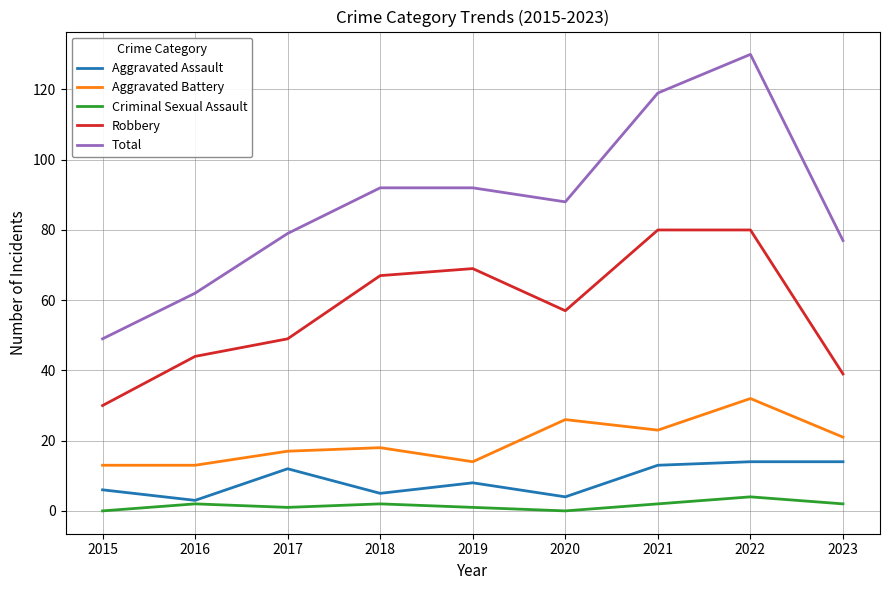

At which label is Robbery closest to 55?

2020